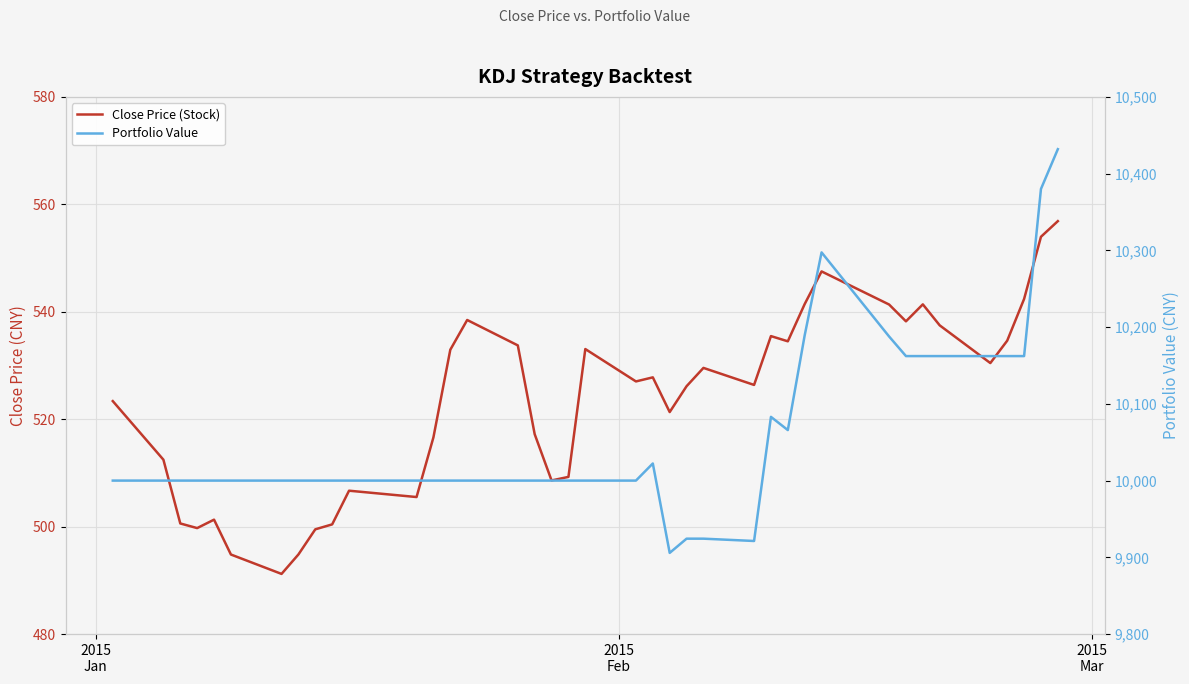

What is the greatest value displayed?

10431.9